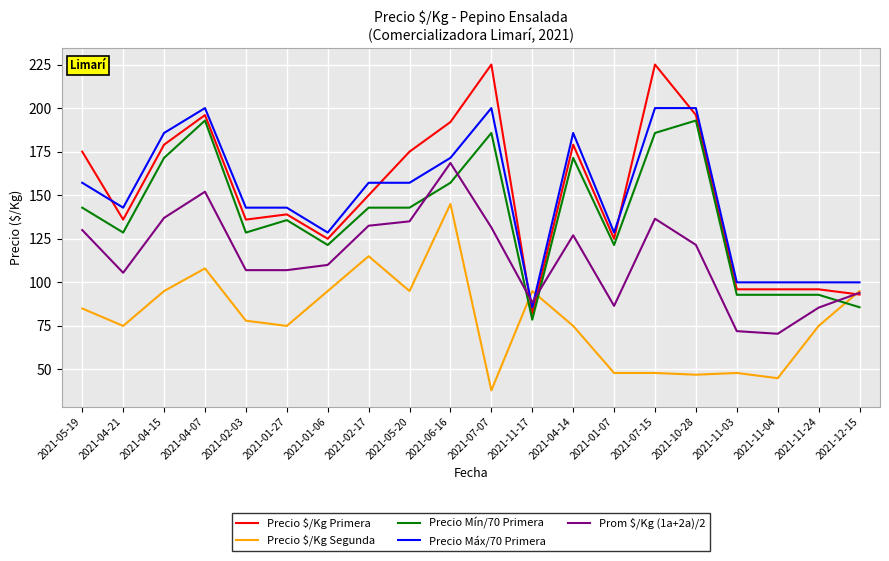

Where do Precio $/Kg Primera and Precio Máx/70 Primera first cross each other?

2021-05-19 and 2021-04-21